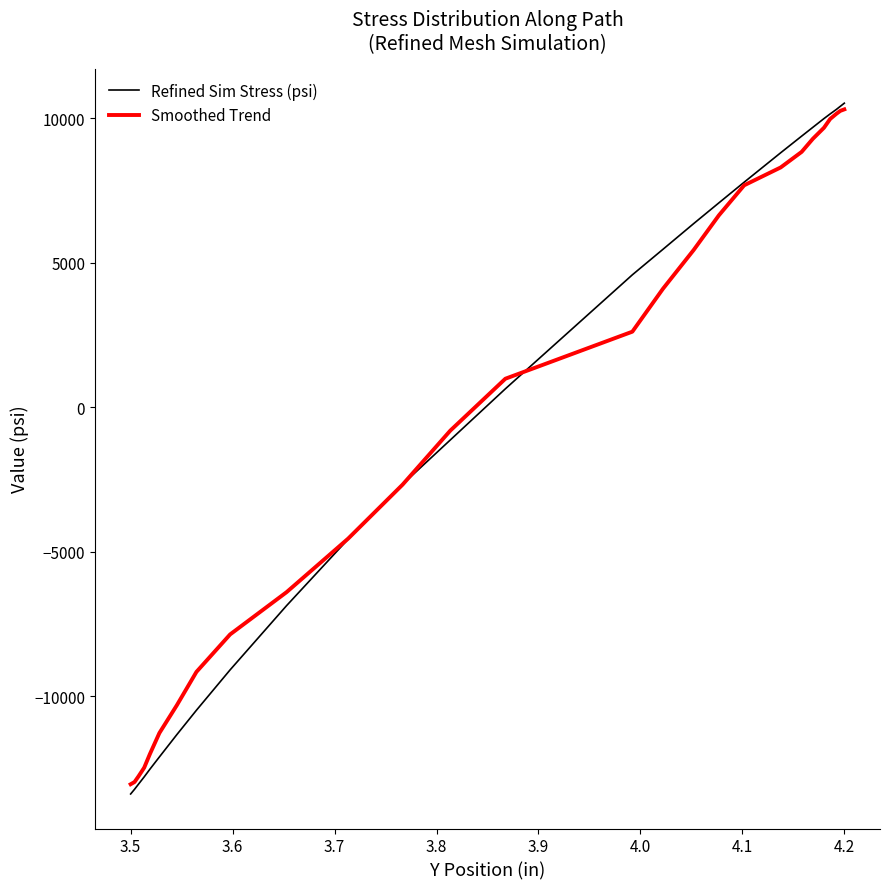

Which series has the largest range (max minus min)?

Refined Sim Stress (psi)